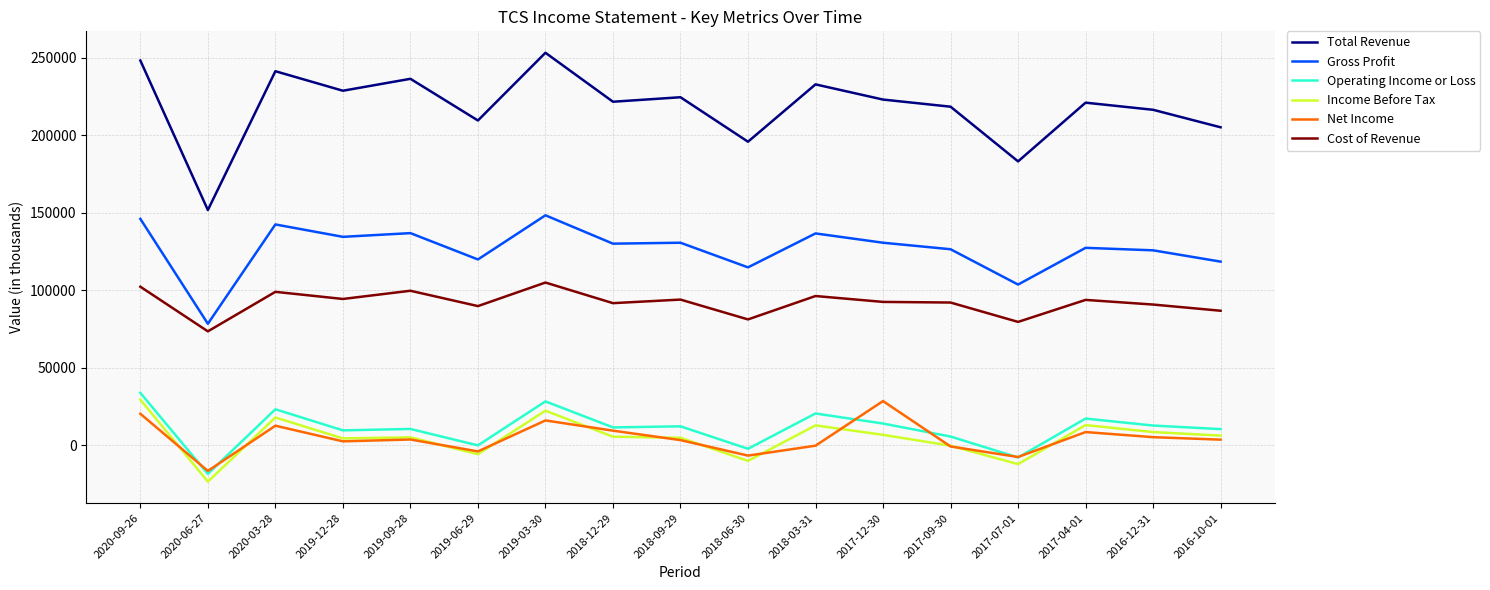

Where is the first local minimum for Total Revenue?

2020-06-27